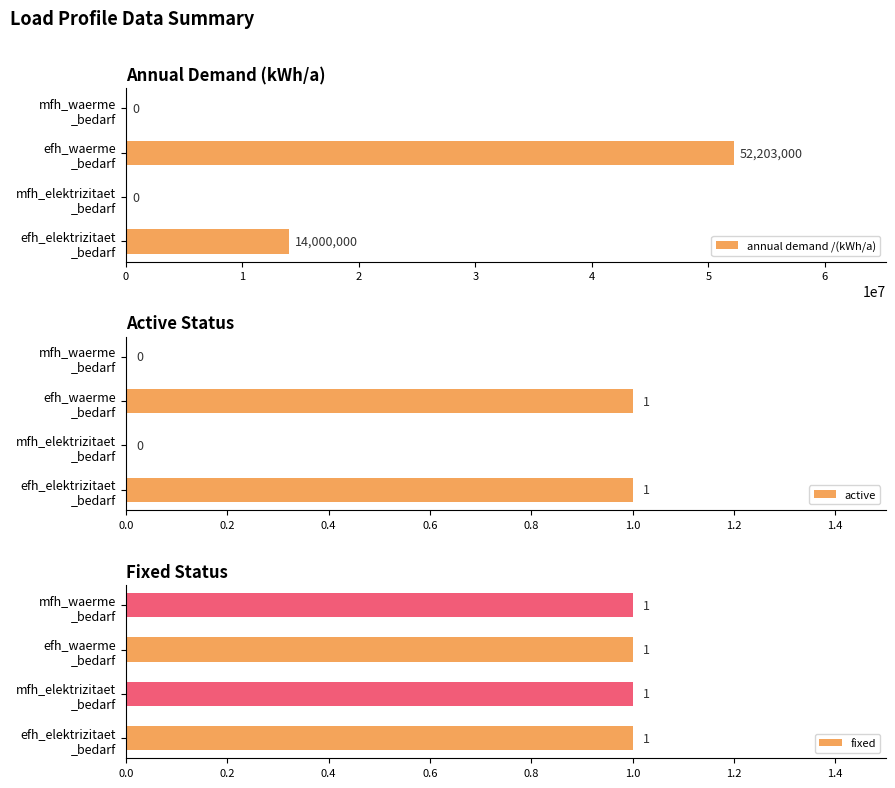

What is the sum of all annual demand /(kWh/a) values?

66203000